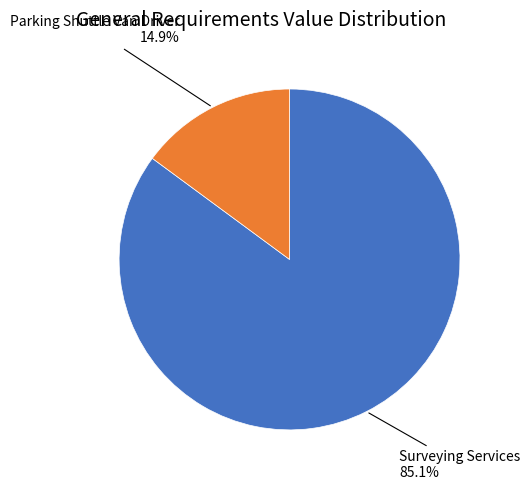

What is the smallest slice in the pie chart?

Parking Shuttle Van Driver